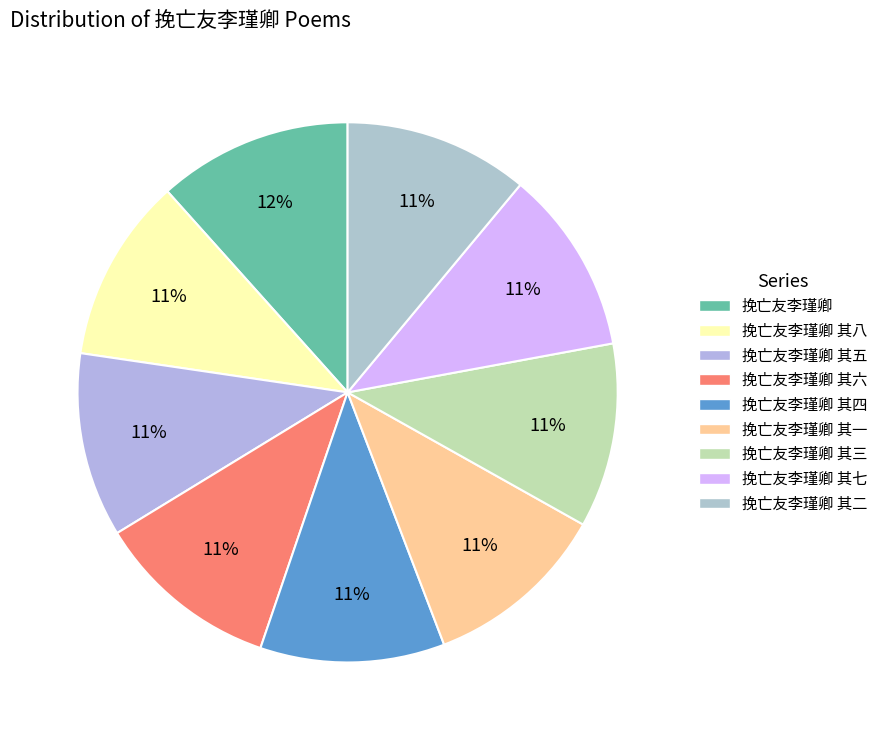

How many slices are in this pie chart?

9